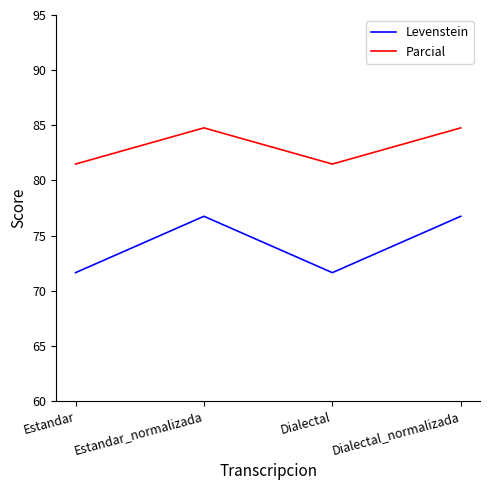

Is it true that Levenstein equals 76.7 at Dialectal_normalizada?

True